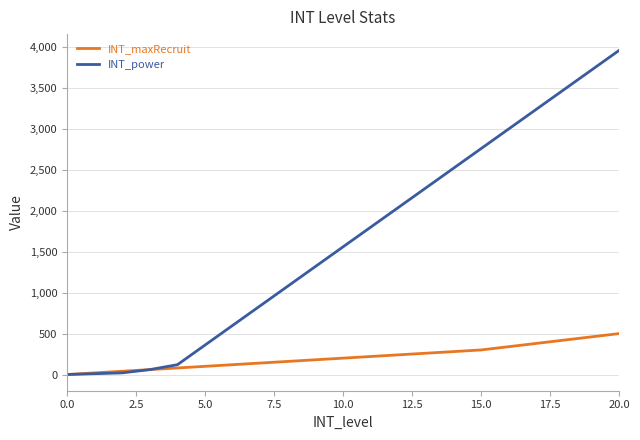

Which series has the largest total across all categories?

INT_power